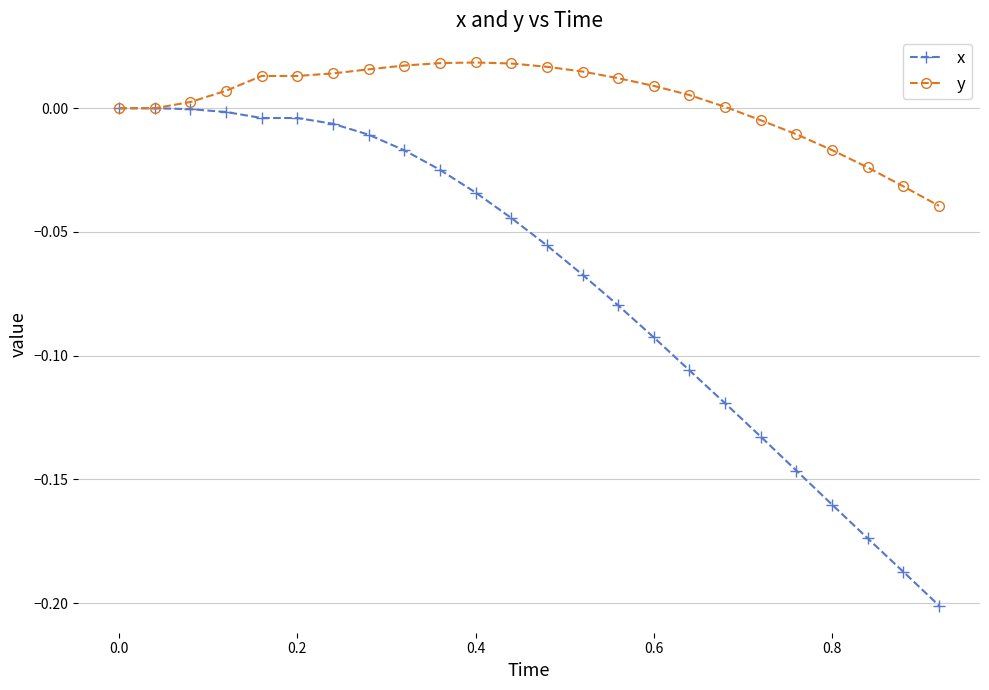

How many lines are shown in the chart?

2